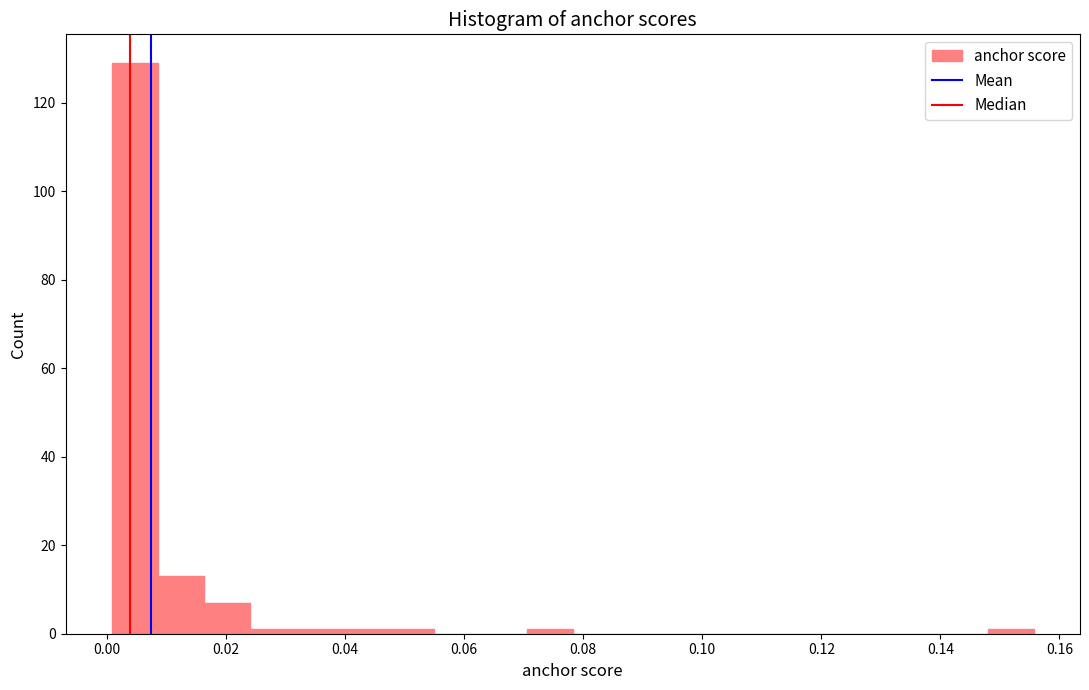

Around what value on the x-axis is the tallest bar? Give the approximate position of its centre, as read against the axis.

0.004